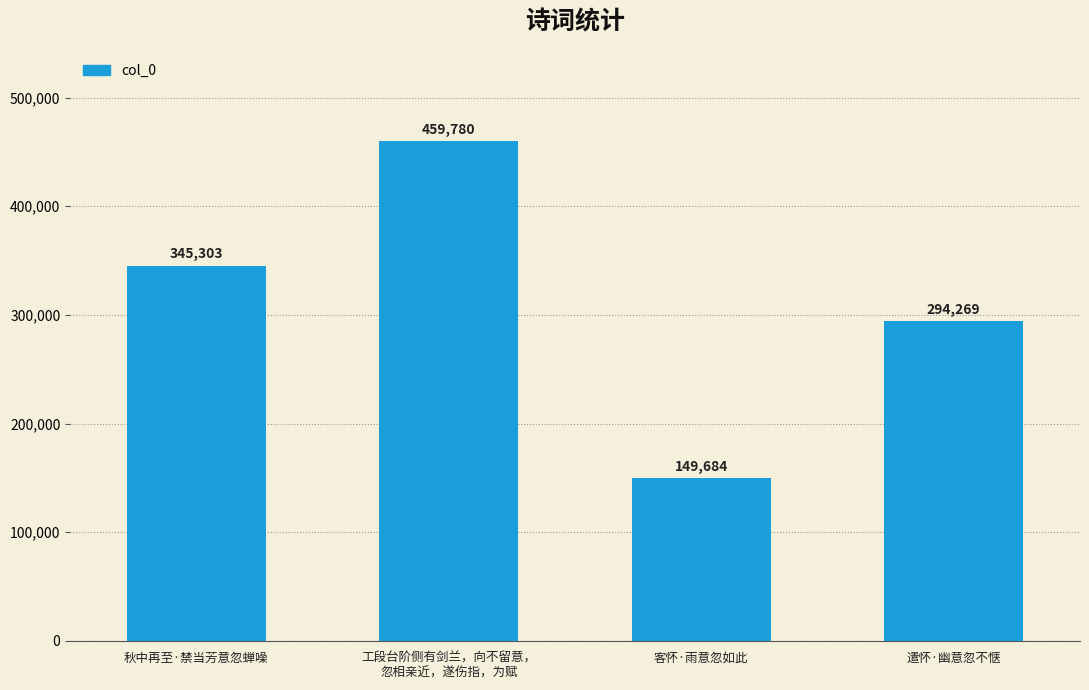

What is the difference between the second highest and second lowest values?

51034